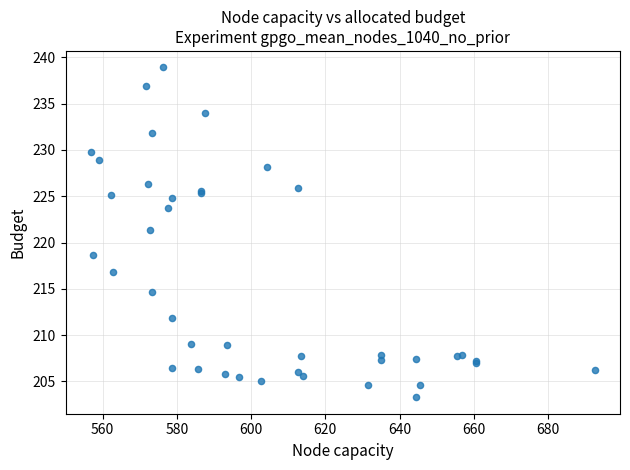

What Y value in the scatter plot is closest to 221?

221.4